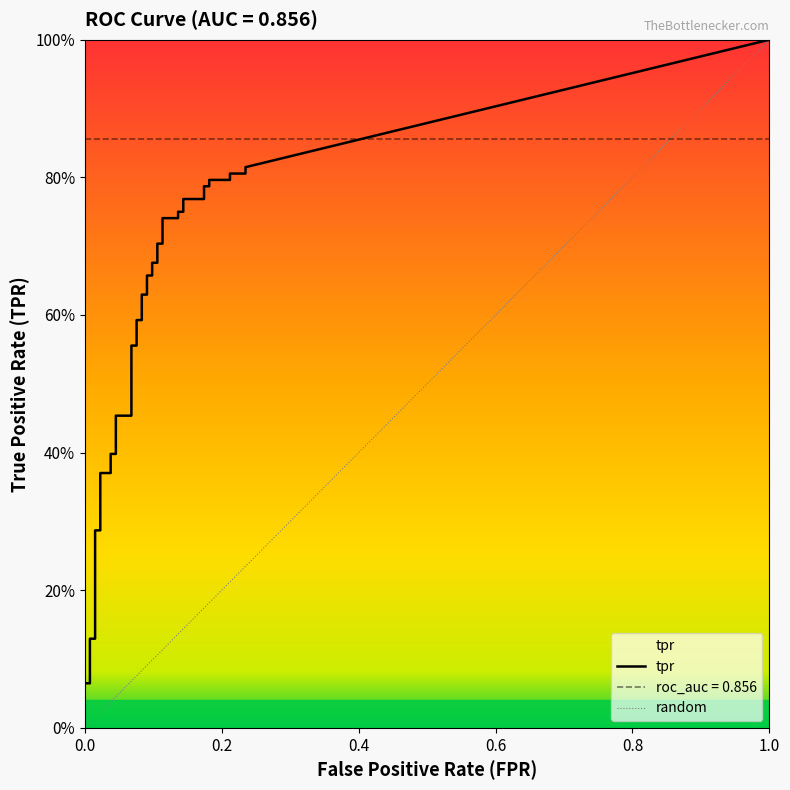

The value of tpr at 14 is 0.5. True or false?

True